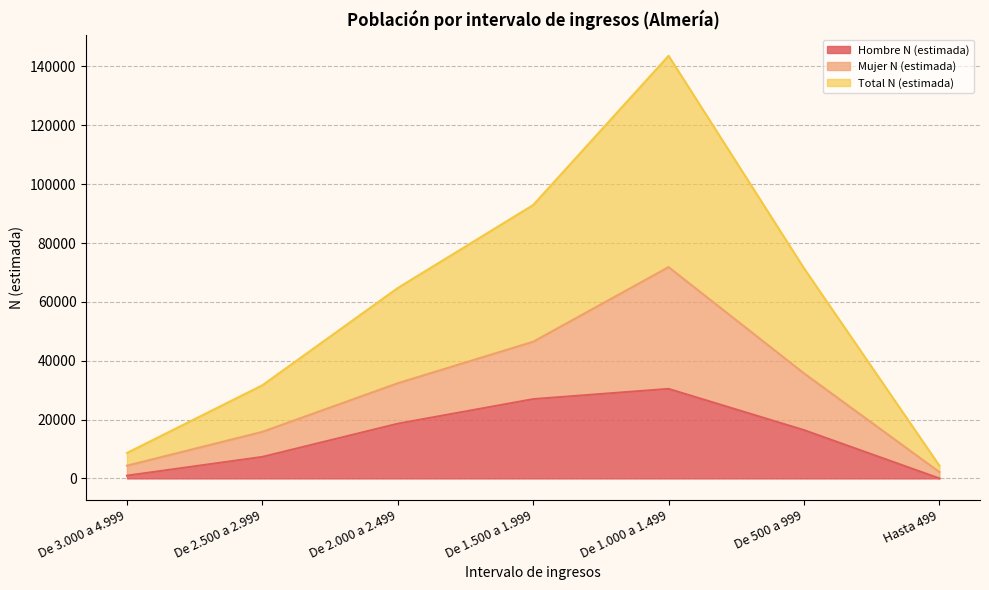

At which label is Hombre N (estimada) closest to 15214?

De 500 a 999